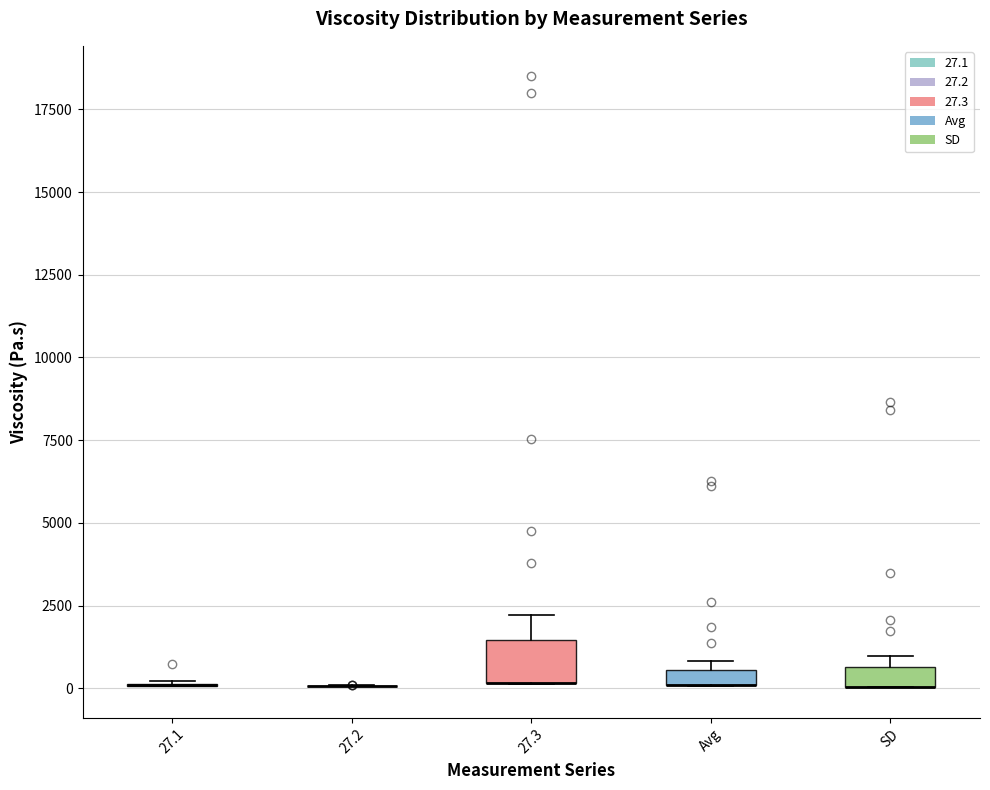

Where is the lower edge of the box for SD on the y-axis? The values are not printed on the chart, so give them approximately, as read against the axis.

0